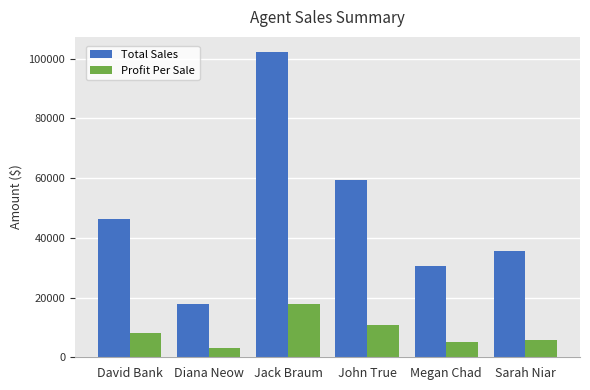

How many series are shown in this chart?

2